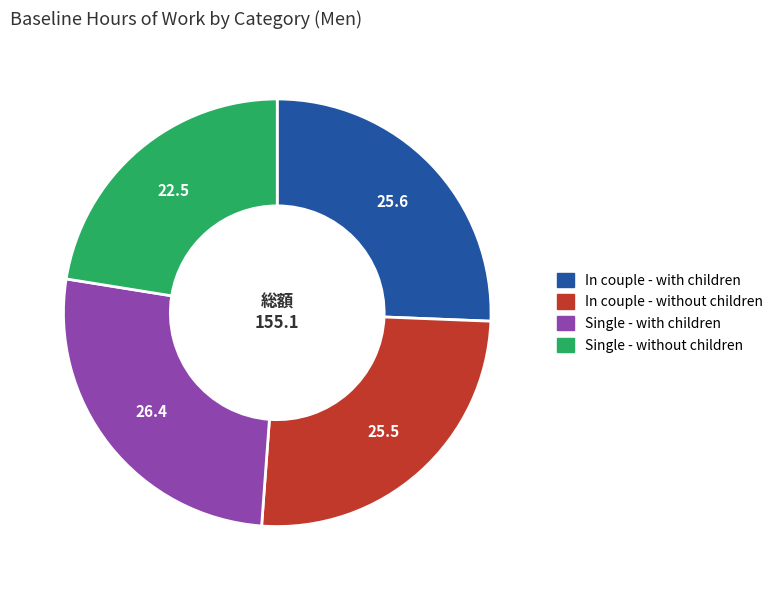

The Single - with children slice represents 26% of the pie. True or false?

True